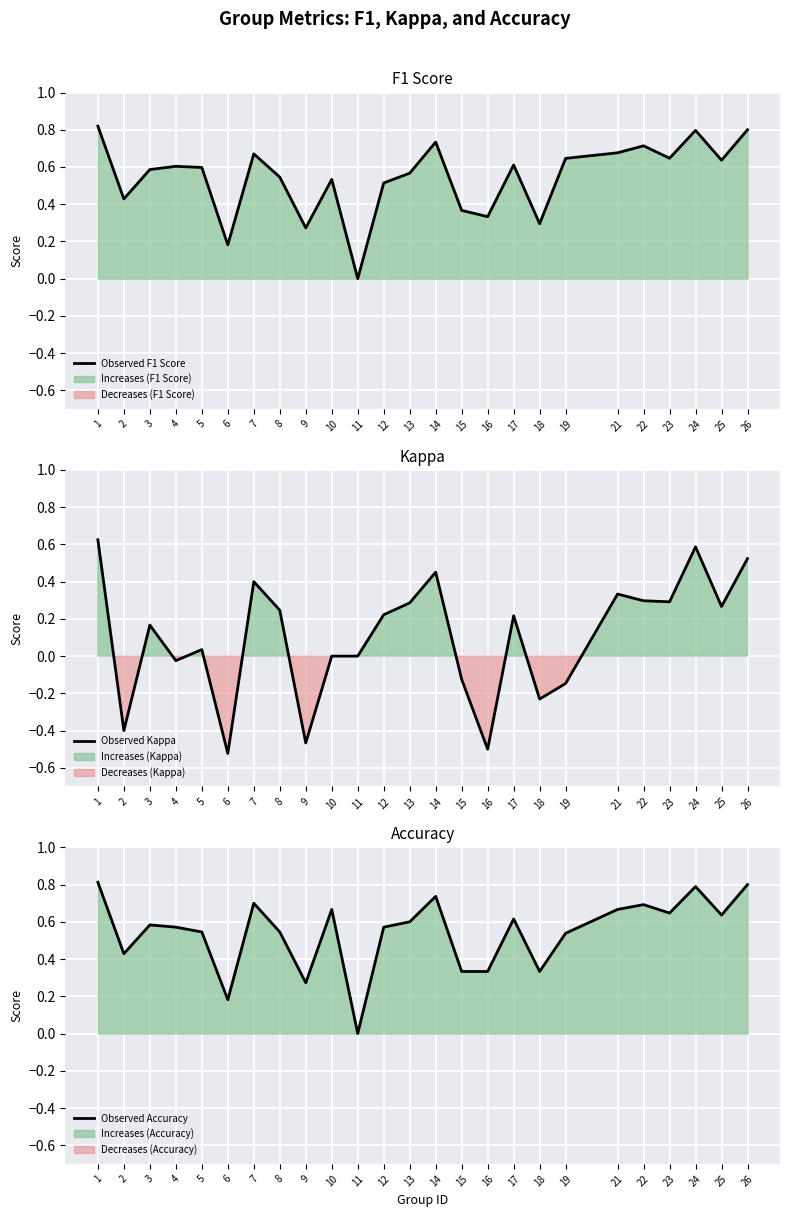

Reading left to right, extract all data points from this chart.

Observed F1 Score: 1=0.8	2=0.4	3=0.6	4=0.6	5=0.6	6=0.2	7=0.7	8=0.5	9=0.3	10=0.5	11=0.0	12=0.5	13=0.6	14=0.7	15=0.4	16=0.3	17=0.6	18=0.3	19=0.6	21=0.7	22=0.7	23=0.6	24=0.8	25=0.6	26=0.8
Observed Kappa: 1=0.6	2=-0.4	3=0.2	4=-0.0	5=0.0	6=-0.5	7=0.4	8=0.2	9=-0.5	10=0.0	11=0.0	12=0.2	13=0.3	14=0.5	15=-0.1	16=-0.5	17=0.2	18=-0.2	19=-0.1	21=0.3	22=0.3	23=0.3	24=0.6	25=0.3	26=0.5
Observed Accuracy: 1=0.8	2=0.4	3=0.6	4=0.6	5=0.5	6=0.2	7=0.7	8=0.5	9=0.3	10=0.7	11=0.0	12=0.6	13=0.6	14=0.7	15=0.3	16=0.3	17=0.6	18=0.3	19=0.5	21=0.7	22=0.7	23=0.6	24=0.8	25=0.6	26=0.8